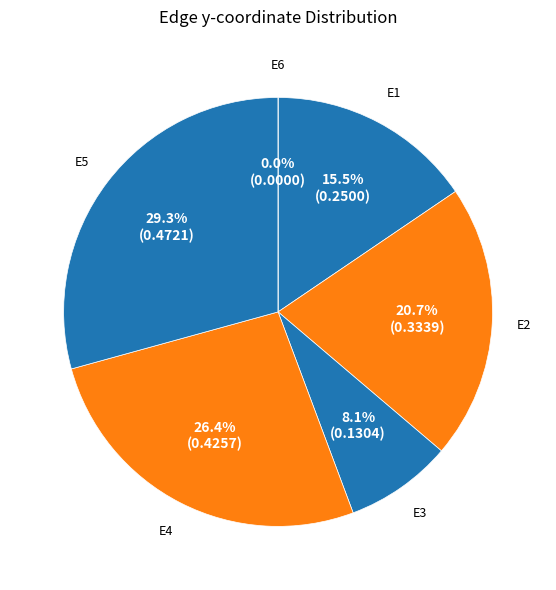

How many segments does this pie chart have?

6